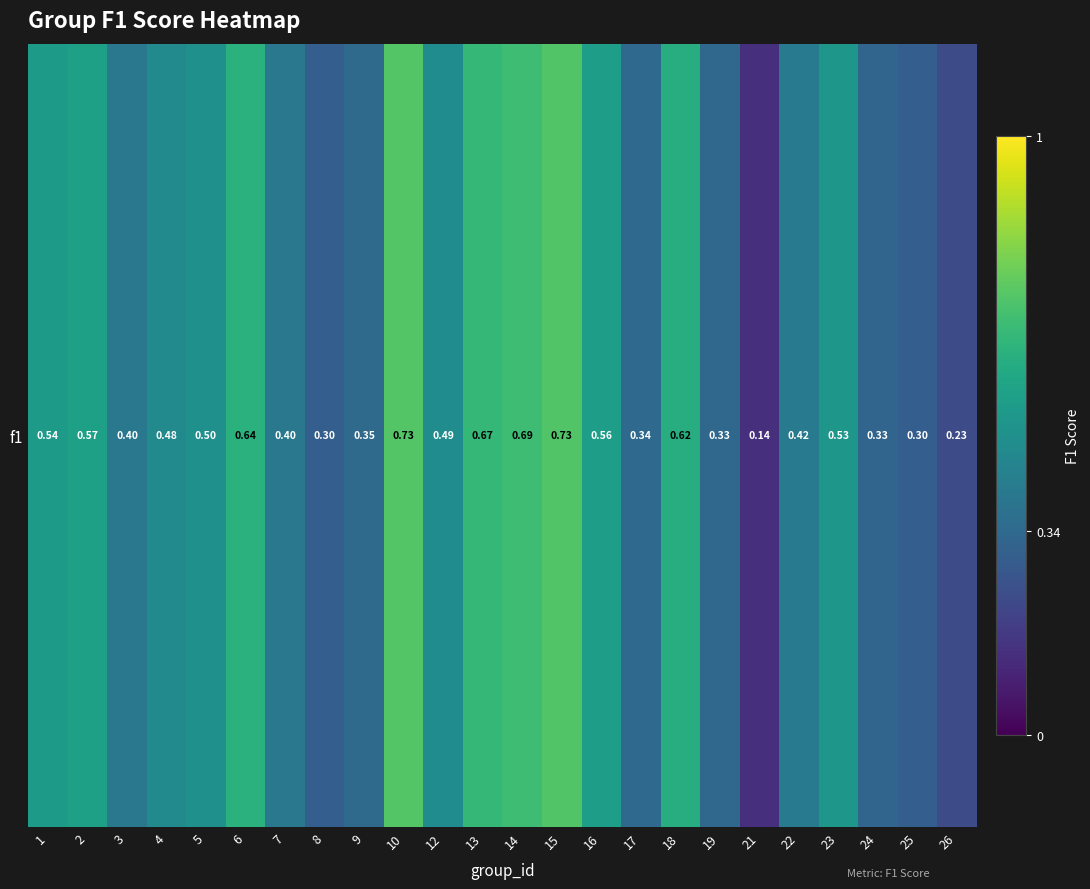

What is the change in value from 6 to 7?

-0.2